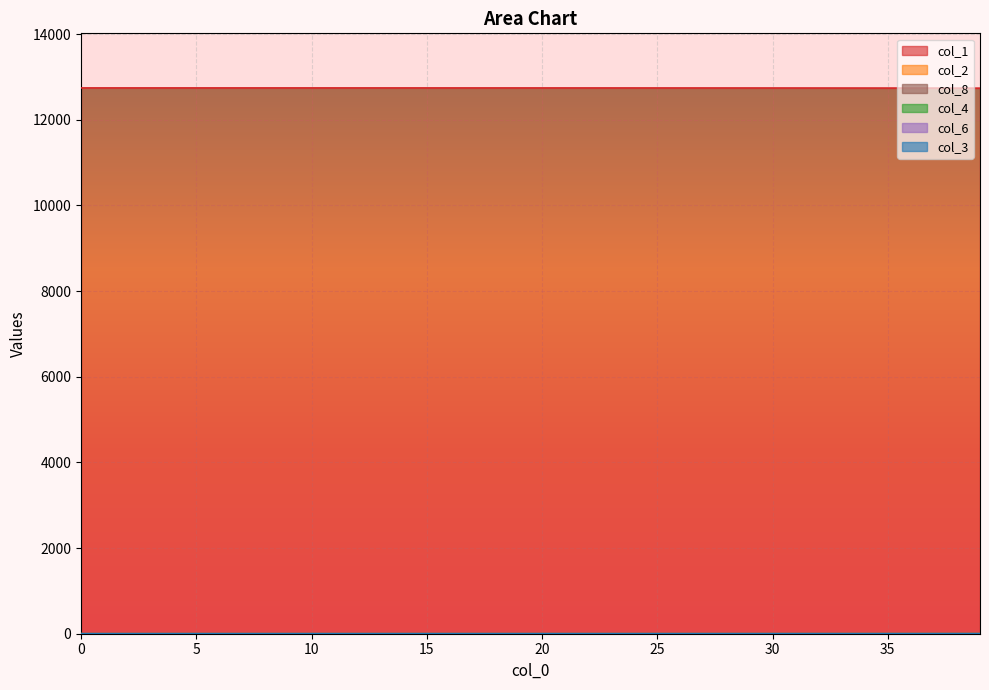

Rank the series by their maximum value, from lowest to highest.

col_3, col_6, col_4, col_2, col_8, col_1